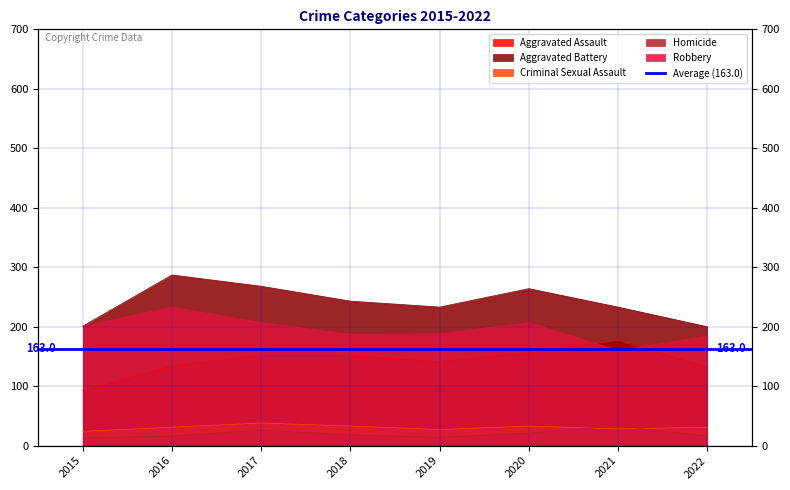

Which series has the largest range (max minus min)?

Aggravated Battery